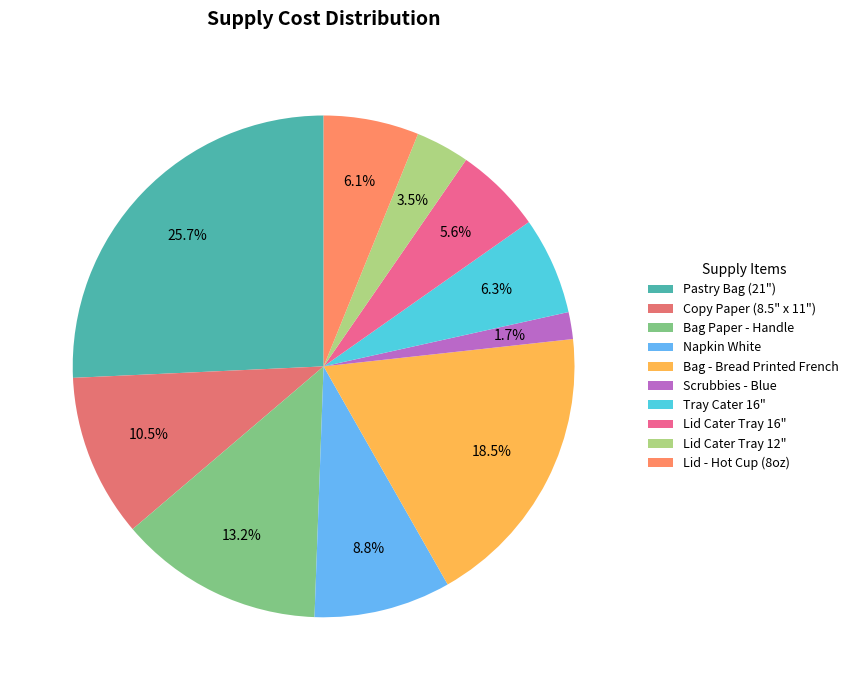

To the nearest percent, what portion does Lid - Hot Cup (8oz) represent?

6%